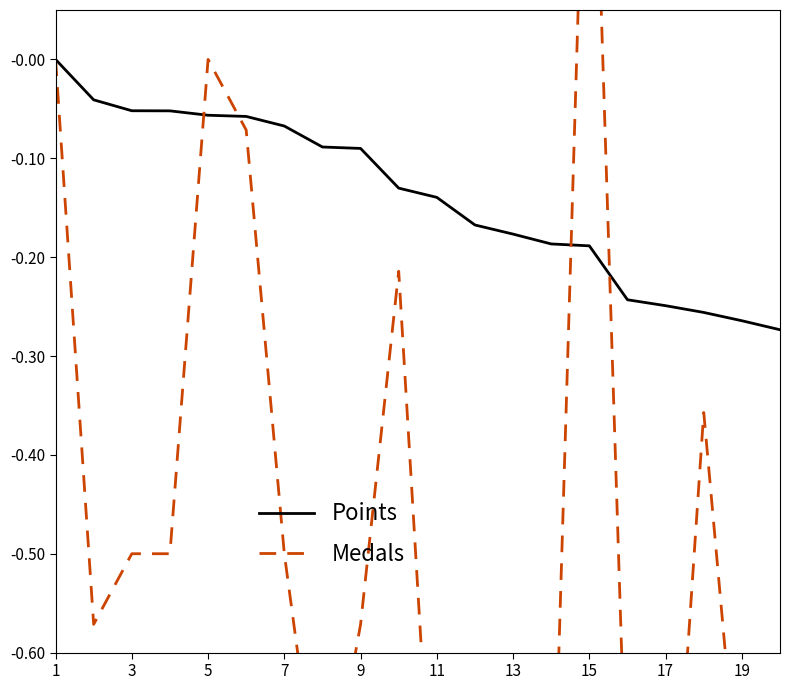

At which label is Points closest to 0?

1